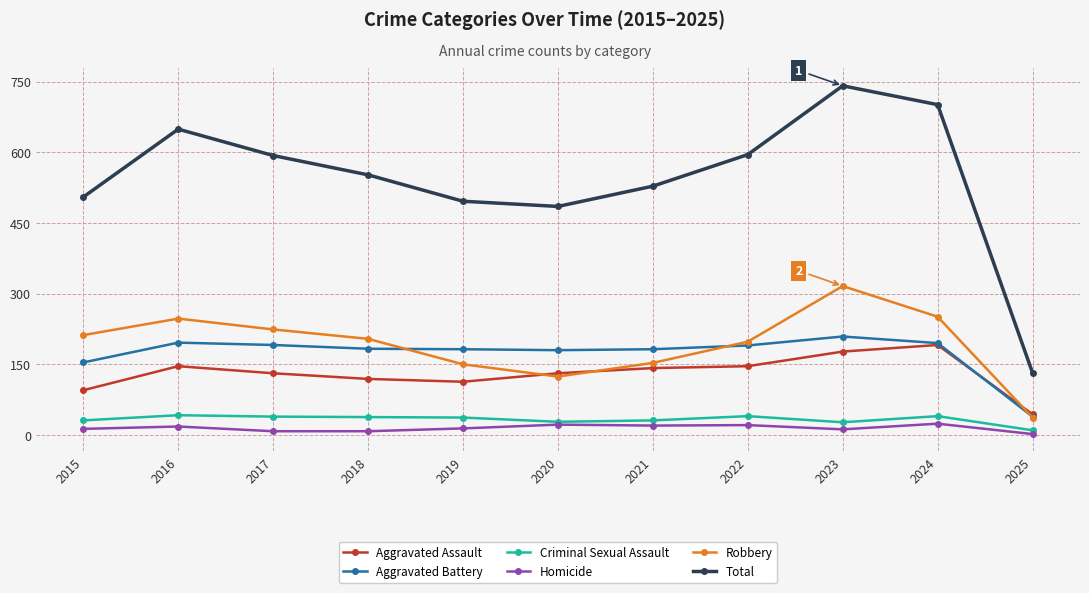

True or false: Total and Robbery intersect in this chart.

False